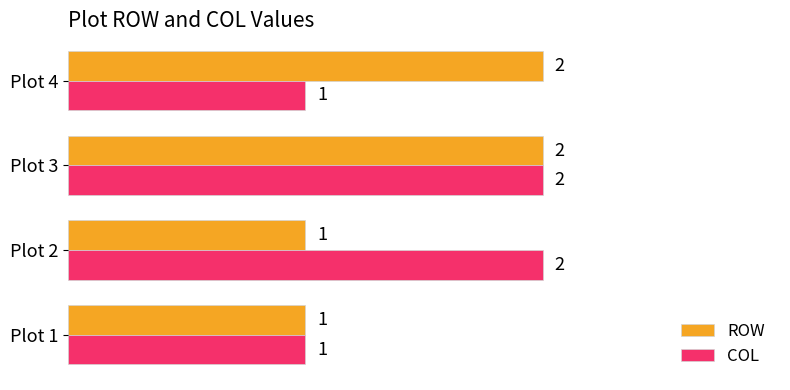

Is it true that COL equals 1 at Plot 4?

True